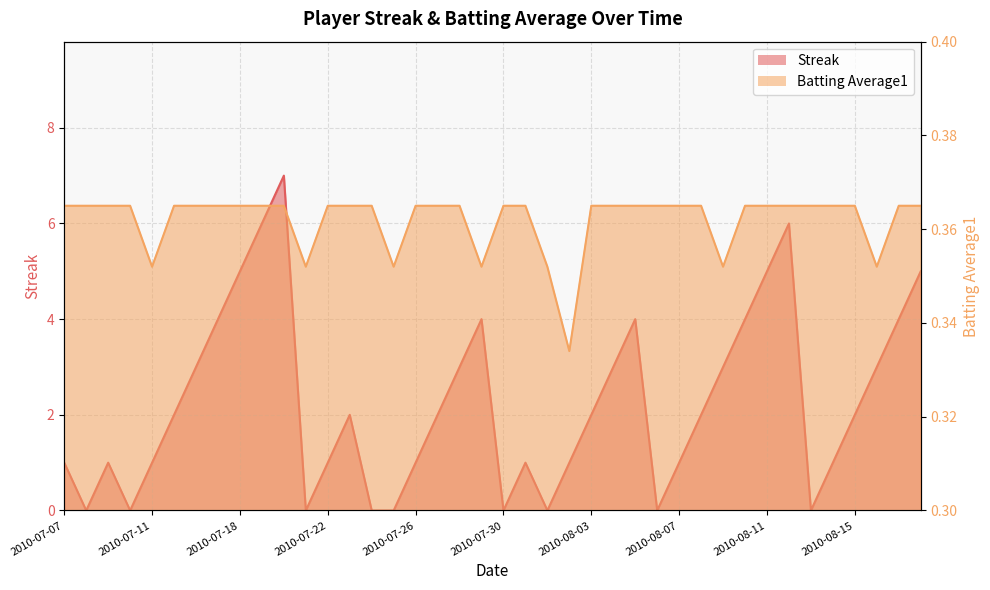

Rank the series by their average value, from lowest to highest.

Batting Average1, Streak